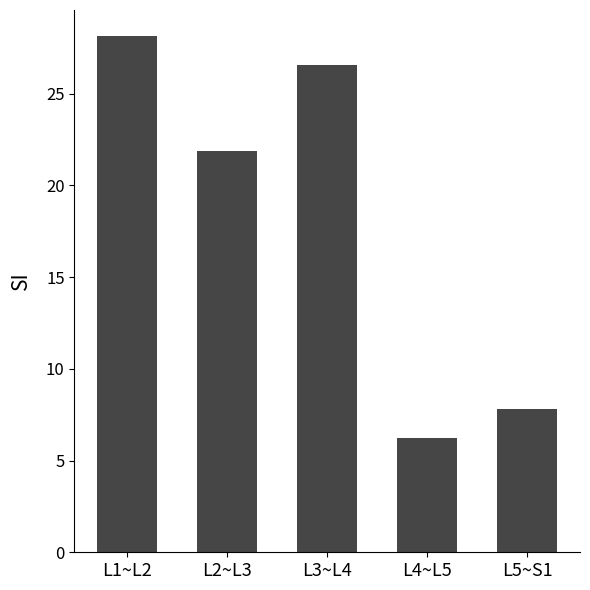

What is the difference between the second highest and second lowest values?

18.8